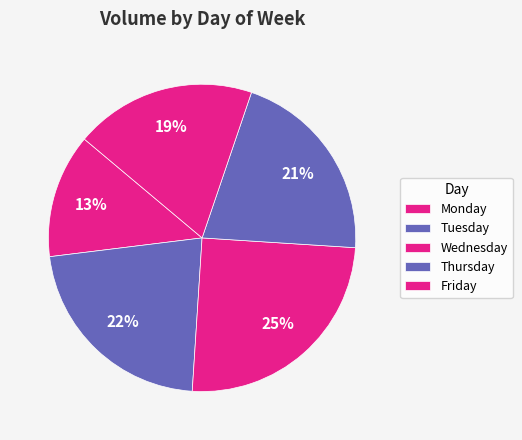

What is the total percentage of Friday and Monday?

29.7%